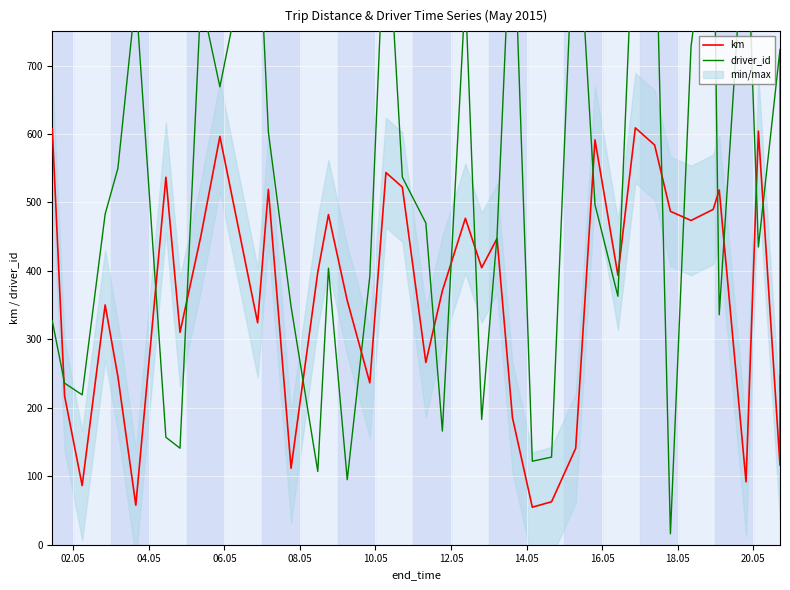

List the series in order of their overall mean, highest first.

driver_id, km